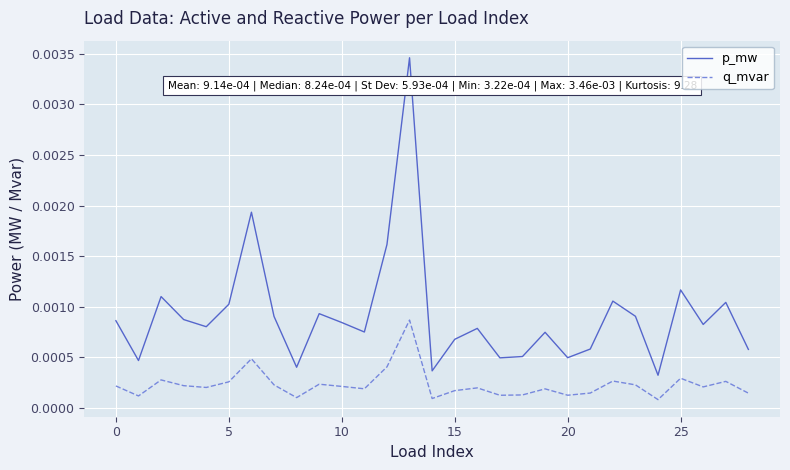

What are all the series names shown in the legend?

p_mw, q_mvar